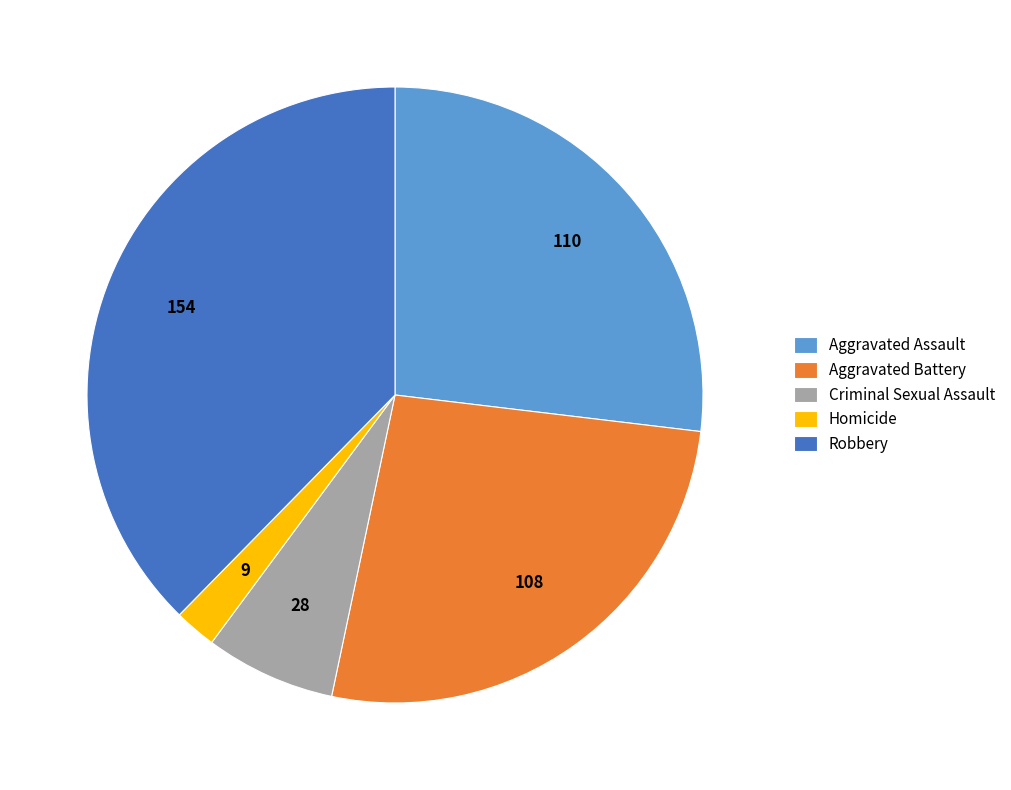

Count the number of slices in the pie.

5